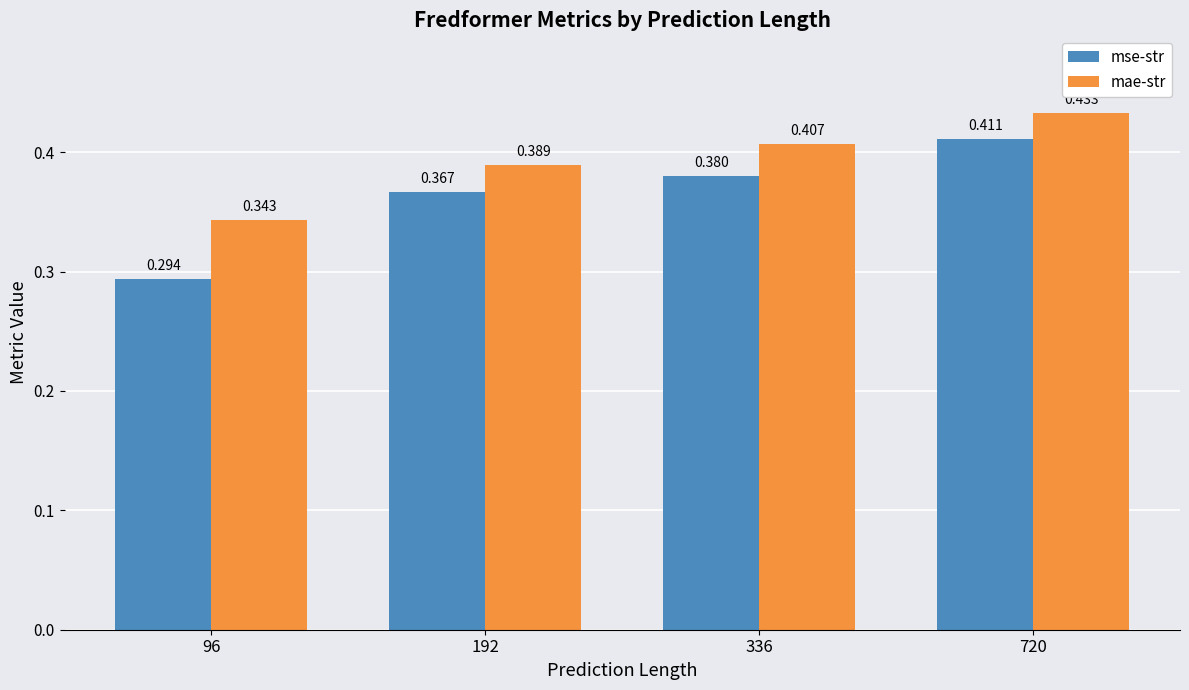

At how many categories does at least one series exceed 0?

4